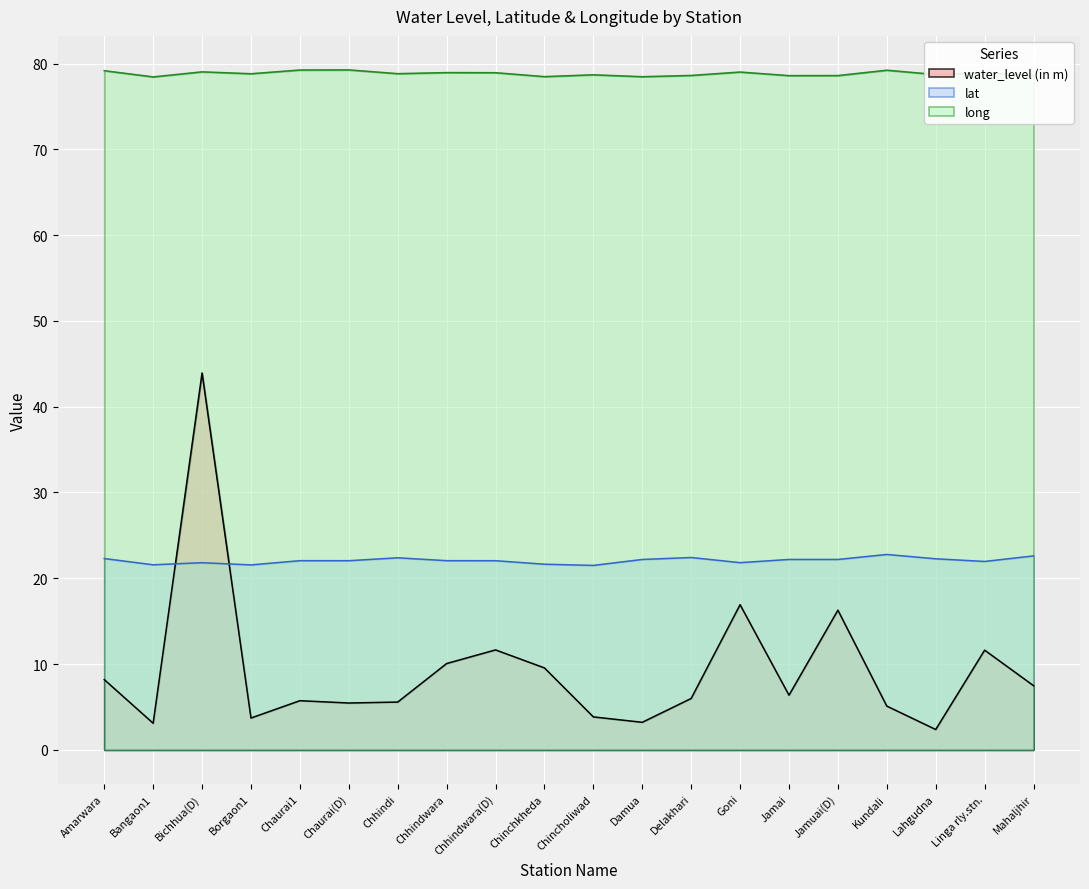

What is the sum of the long values at Goni and Damua?

157.5